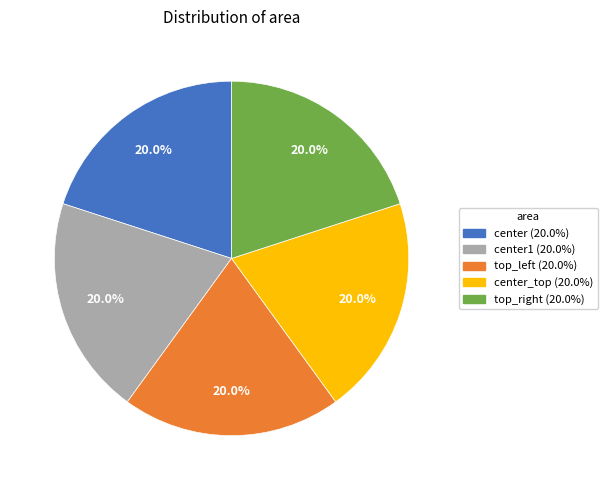

To the nearest percent, what is the difference between the largest and smallest slice percentages?

0%